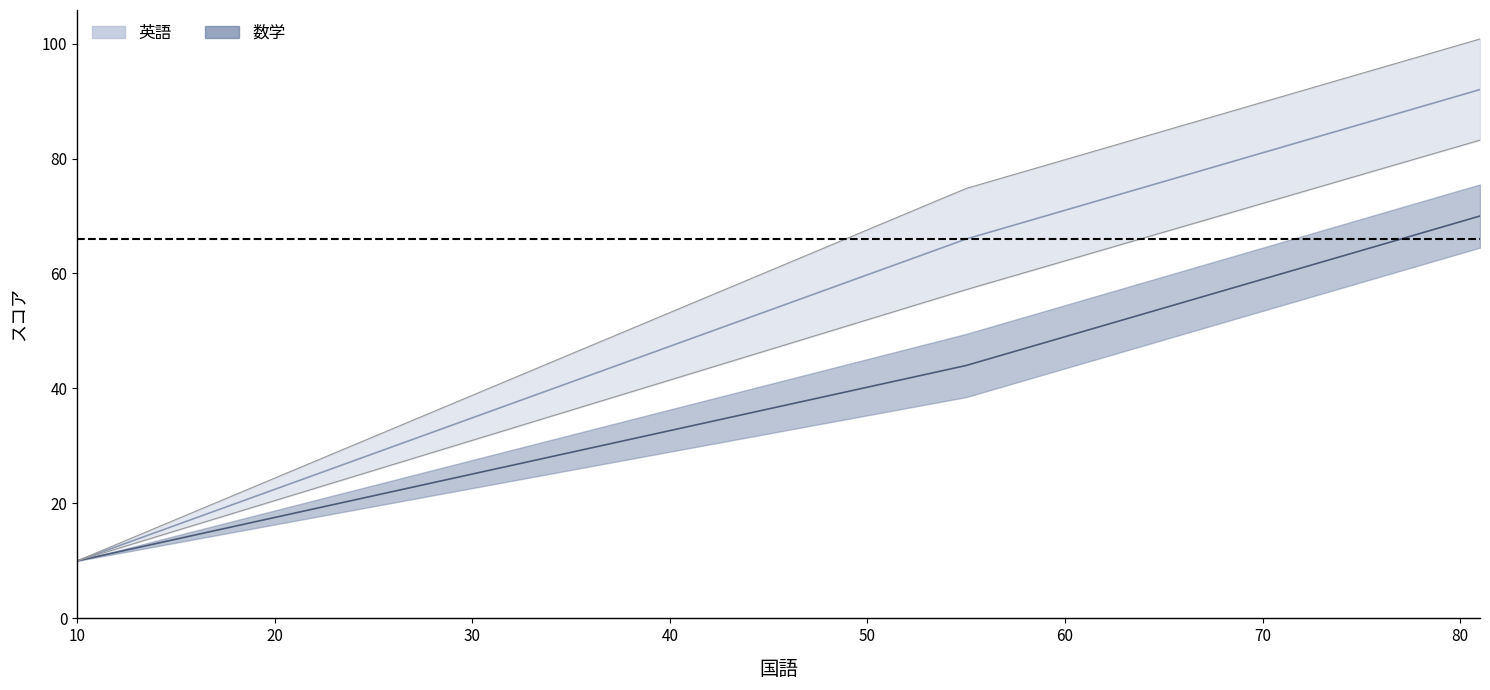

What is the difference between the 数学 values at 81 and 56?

25